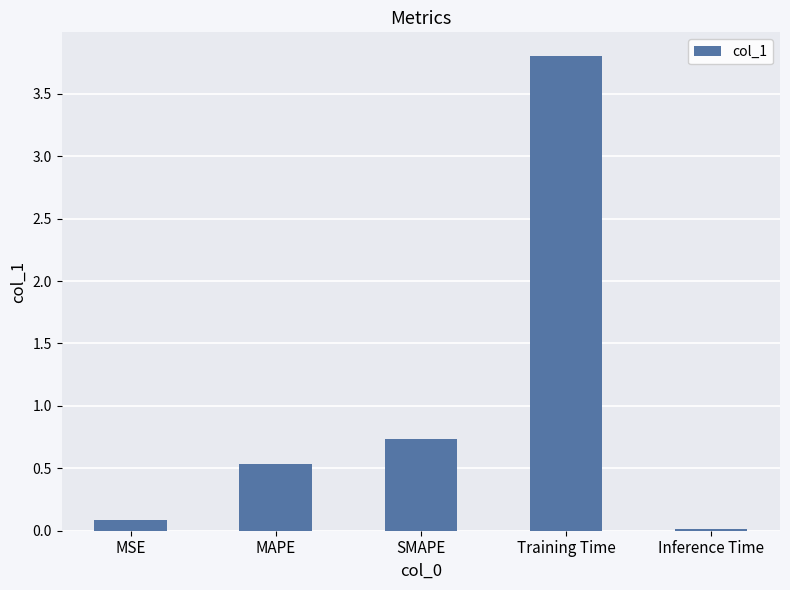

Which category has the highest value across all series?

Training Time